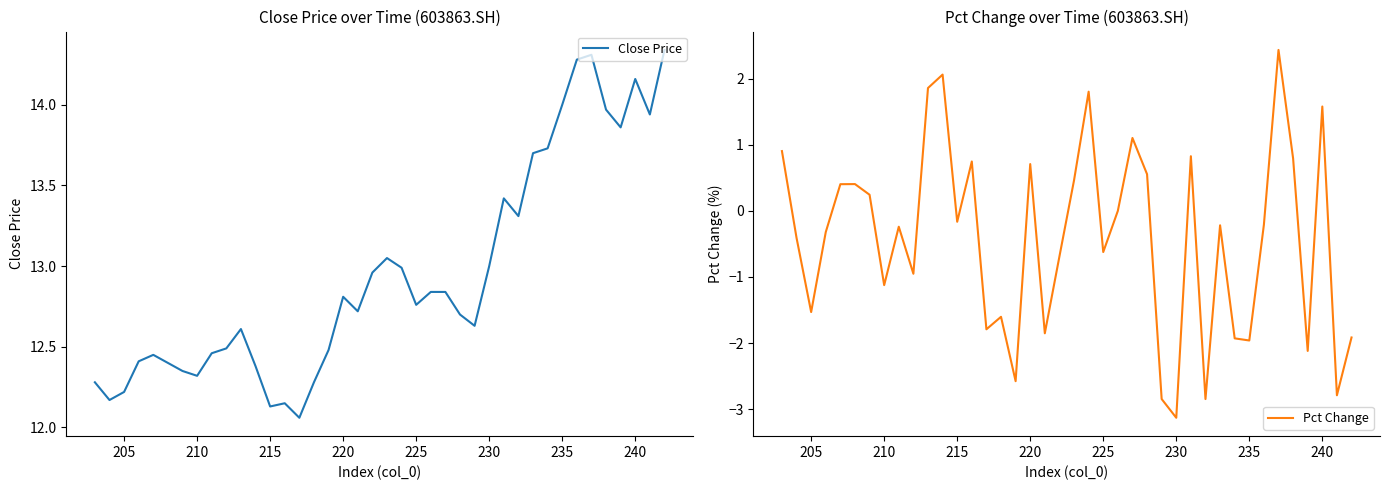

Is it true that Pct Change equals 1.2 at 220?

False